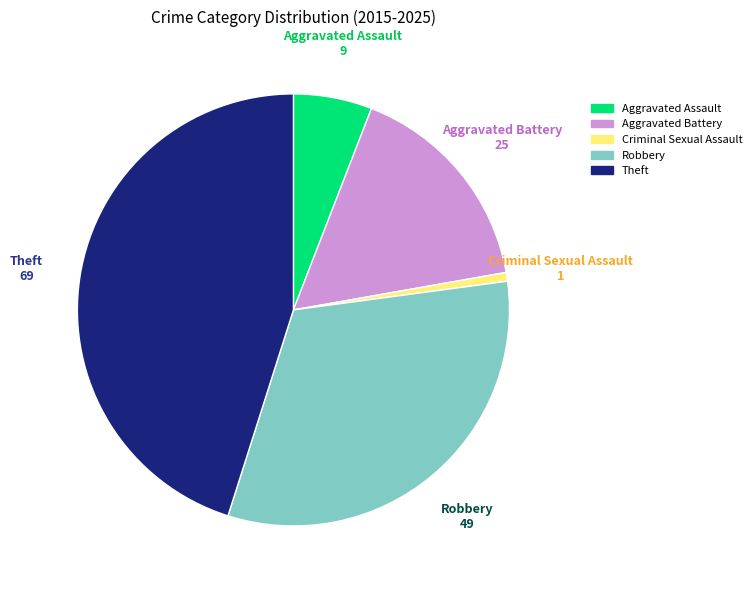

The Criminal Sexual Assault slice represents 13% of the pie. True or false?

False